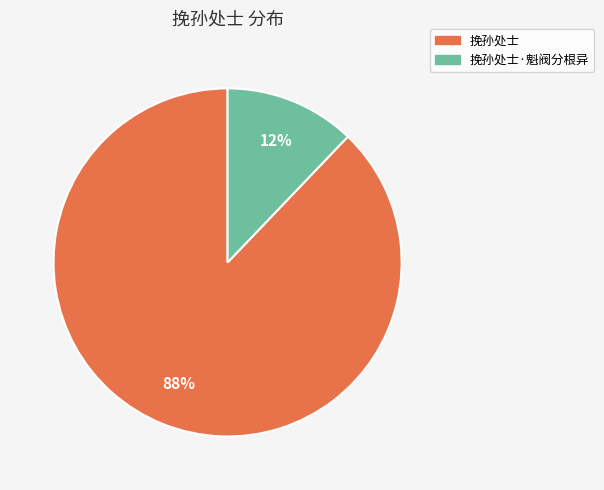

Combined, do 挽孙处士 and 挽孙处士·魁阀分根异 account for over 50%?

Yes